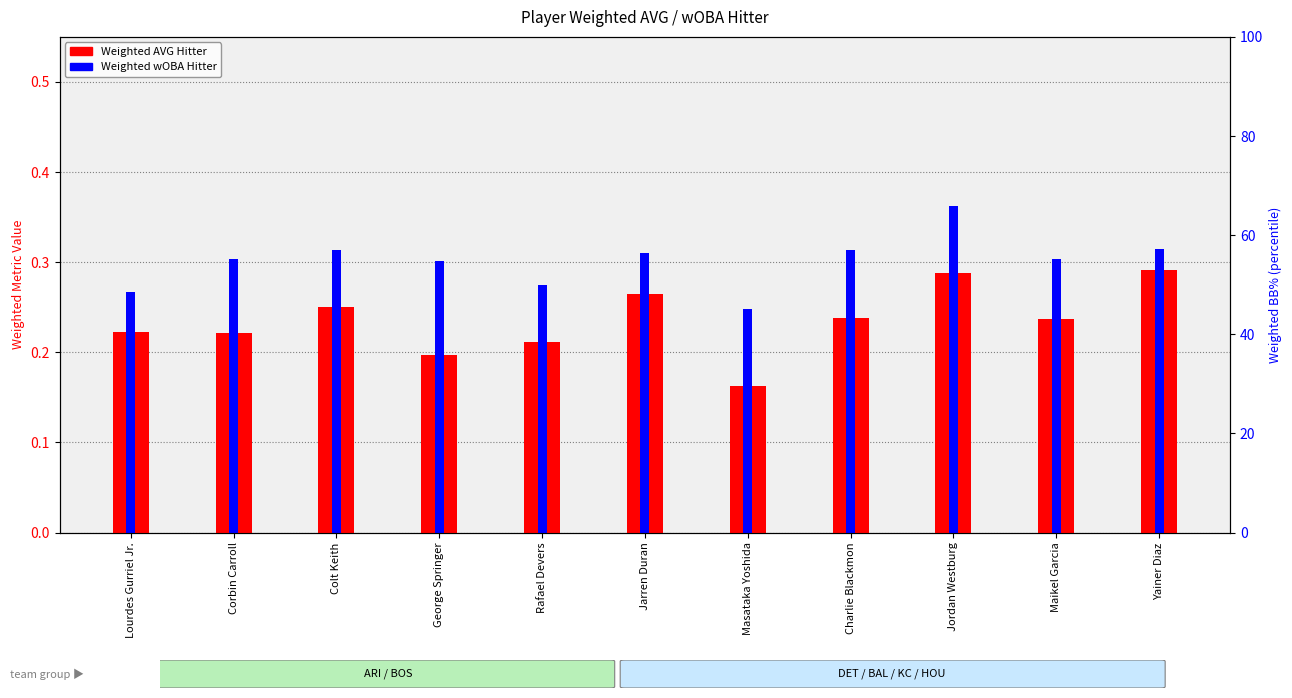

Reading left to right, what are all the values shown in this chart?

Weighted AVG Hitter: Lourdes Gurriel Jr.=0.2	Corbin Carroll=0.2	Colt Keith=0.2	George Springer=0.2	Rafael Devers=0.2	Jarren Duran=0.3	Masataka Yoshida=0.2	Charlie Blackmon=0.2	Jordan Westburg=0.3	Maikel Garcia=0.2	Yainer Diaz=0.3
Weighted wOBA Hitter: Lourdes Gurriel Jr.=0.3	Corbin Carroll=0.3	Colt Keith=0.3	George Springer=0.3	Rafael Devers=0.3	Jarren Duran=0.3	Masataka Yoshida=0.2	Charlie Blackmon=0.3	Jordan Westburg=0.4	Maikel Garcia=0.3	Yainer Diaz=0.3